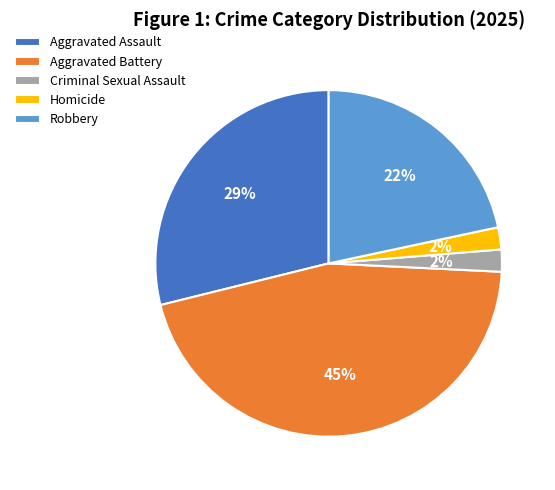

What is the largest slice in the pie chart?

Aggravated Battery